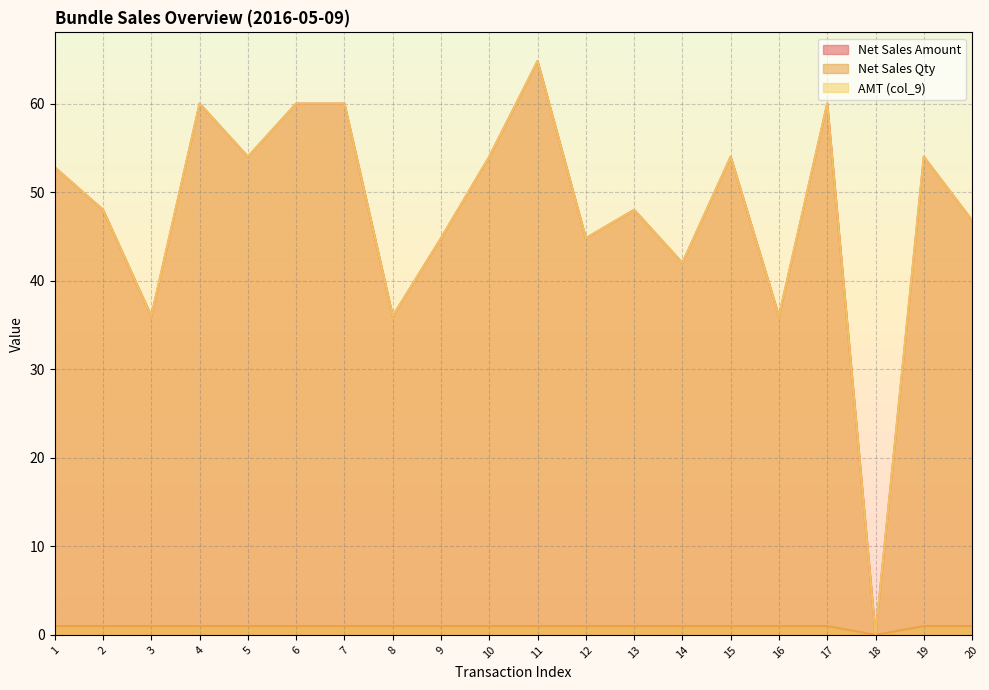

Which series changed the most between 4 and 20?

Net Sales Amount